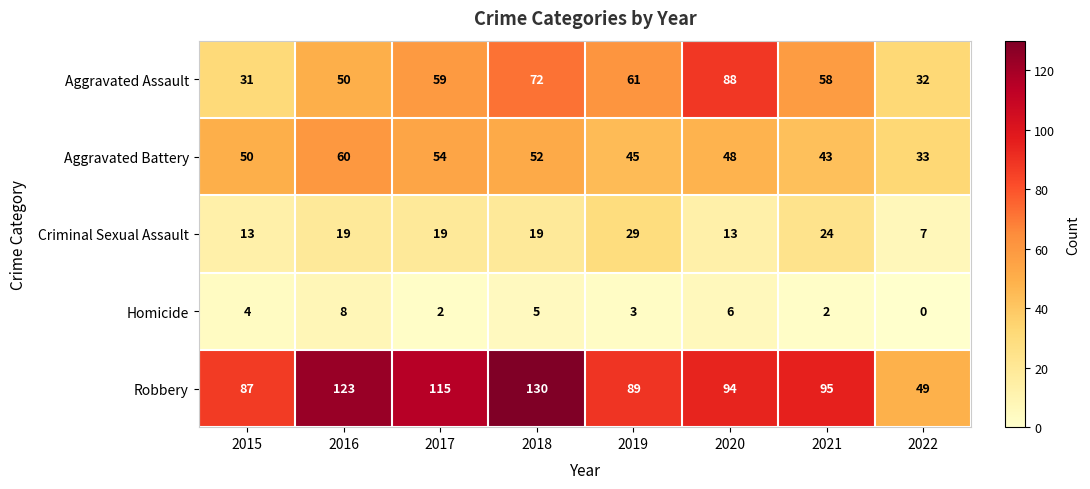

At which category is the sum across all series the highest?

2018